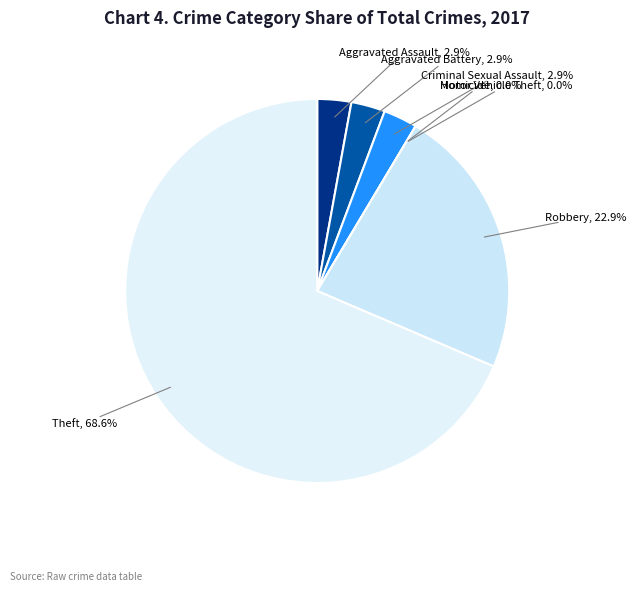

The Aggravated Battery slice represents 15% of the pie. True or false?

False